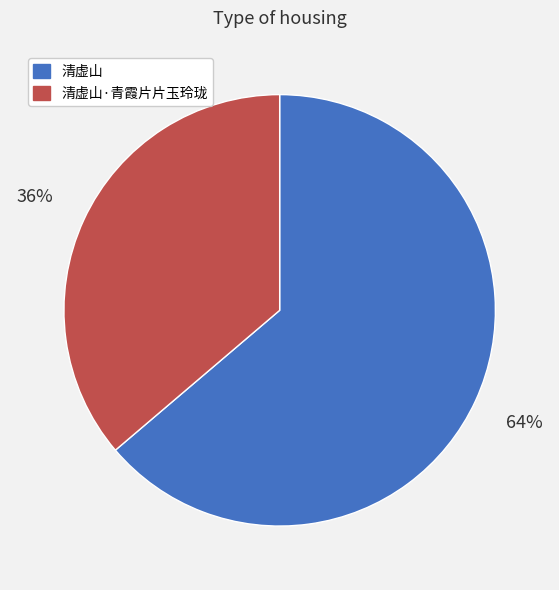

True or false: 清虚山 accounts for 53% of the total.

False